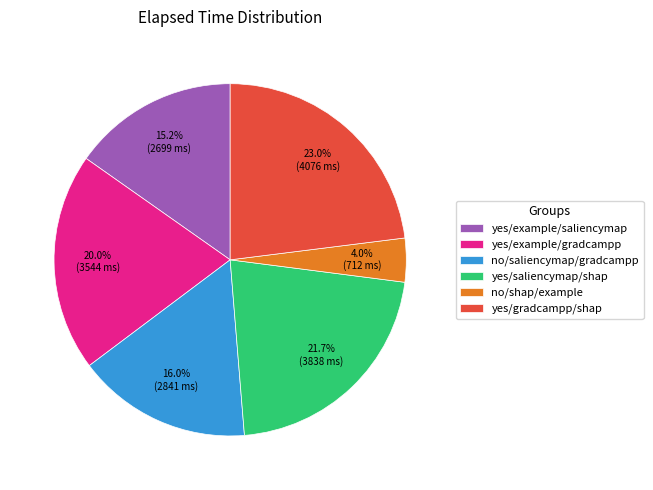

What is the ratio of the value at yes/example/gradcampp to the value at yes/gradcampp/shap?

0.9